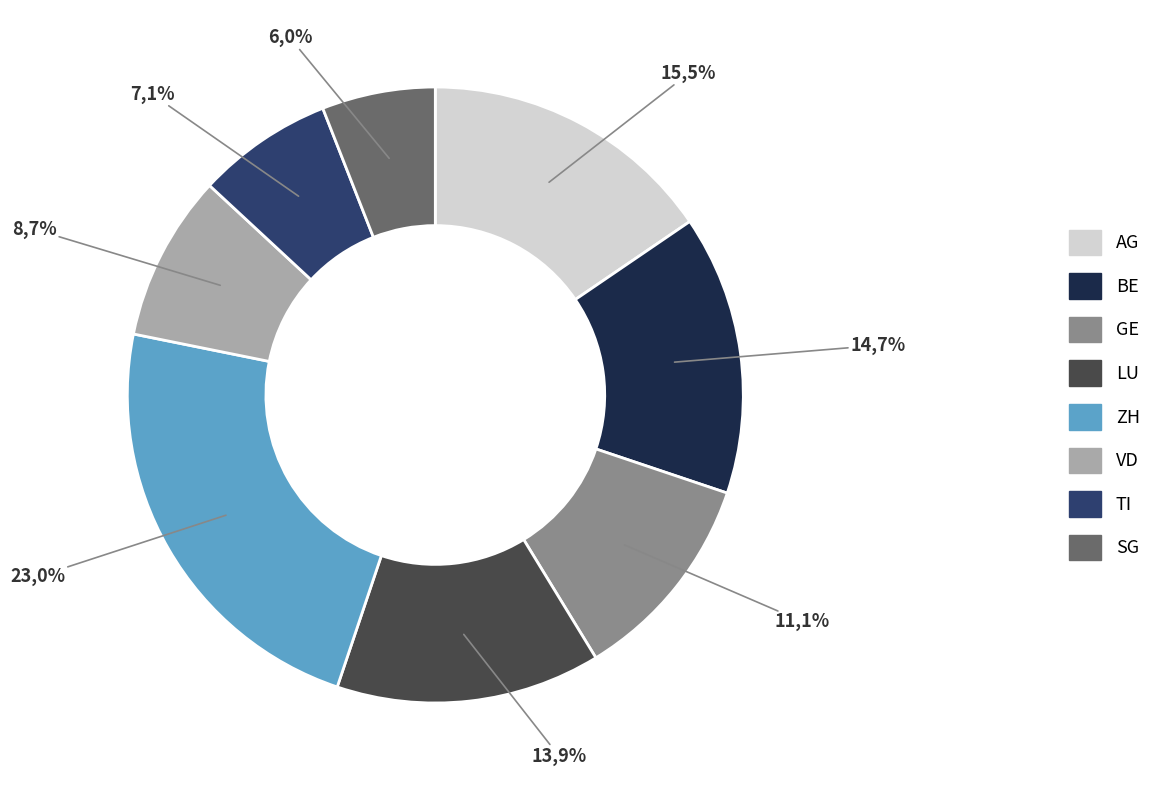

Is there a majority slice in this chart?

No